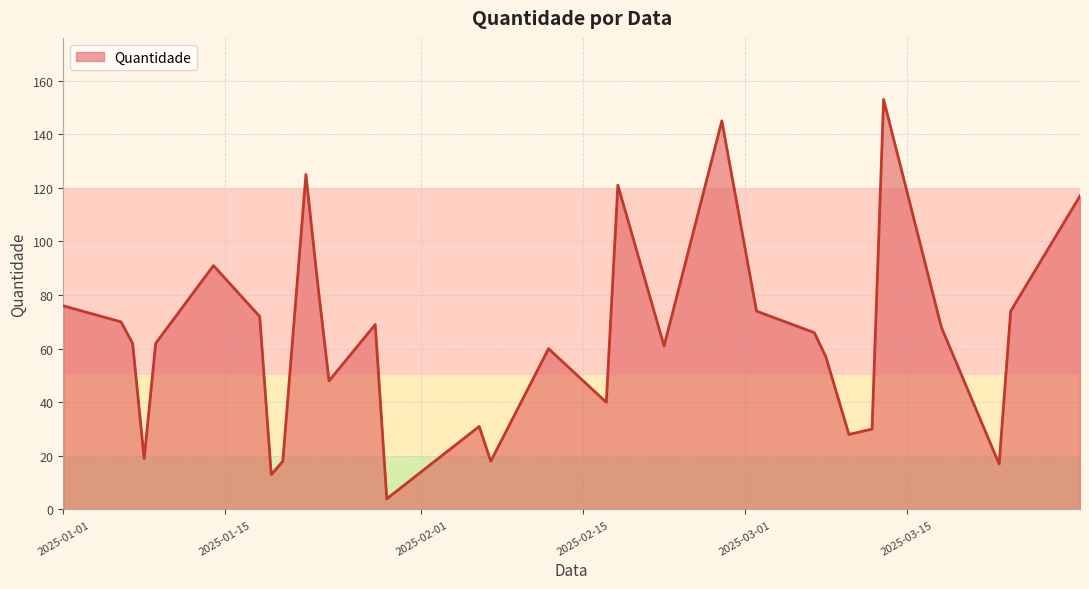

What is the difference between the maximum and minimum values?

149